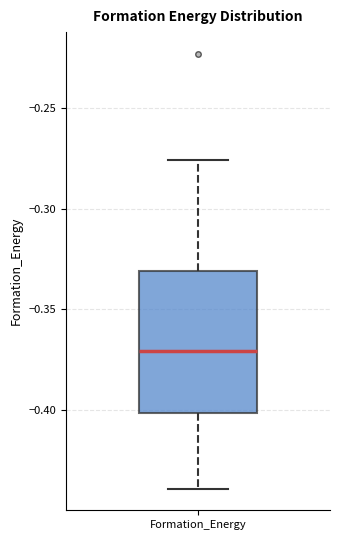

Read this box plot against the y-axis: the position of the median line, the range covered by the box, and the ends of both whiskers. The values are not printed on the chart, so give them approximately, as read against the axis.

median -0.370, box -0.400 to -0.330, whiskers -0.440 to -0.275